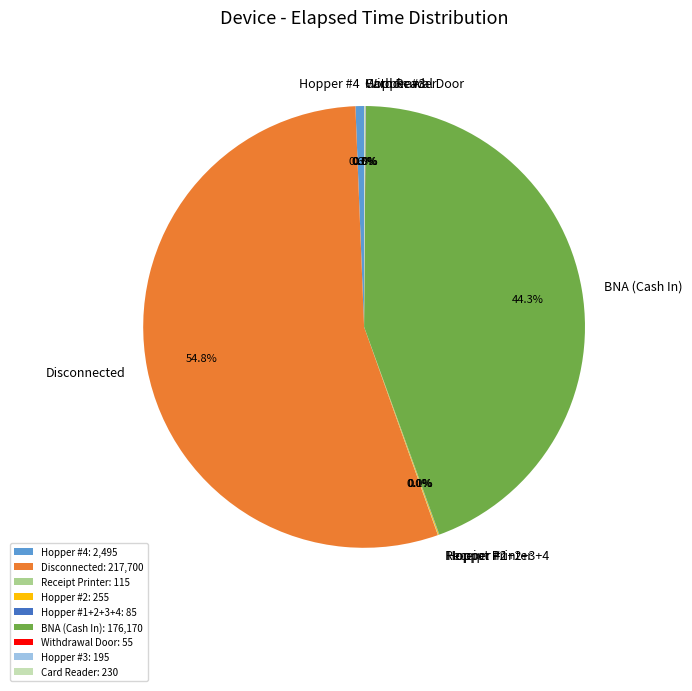

What percentage is NOT represented by Hopper #4?

99.4%